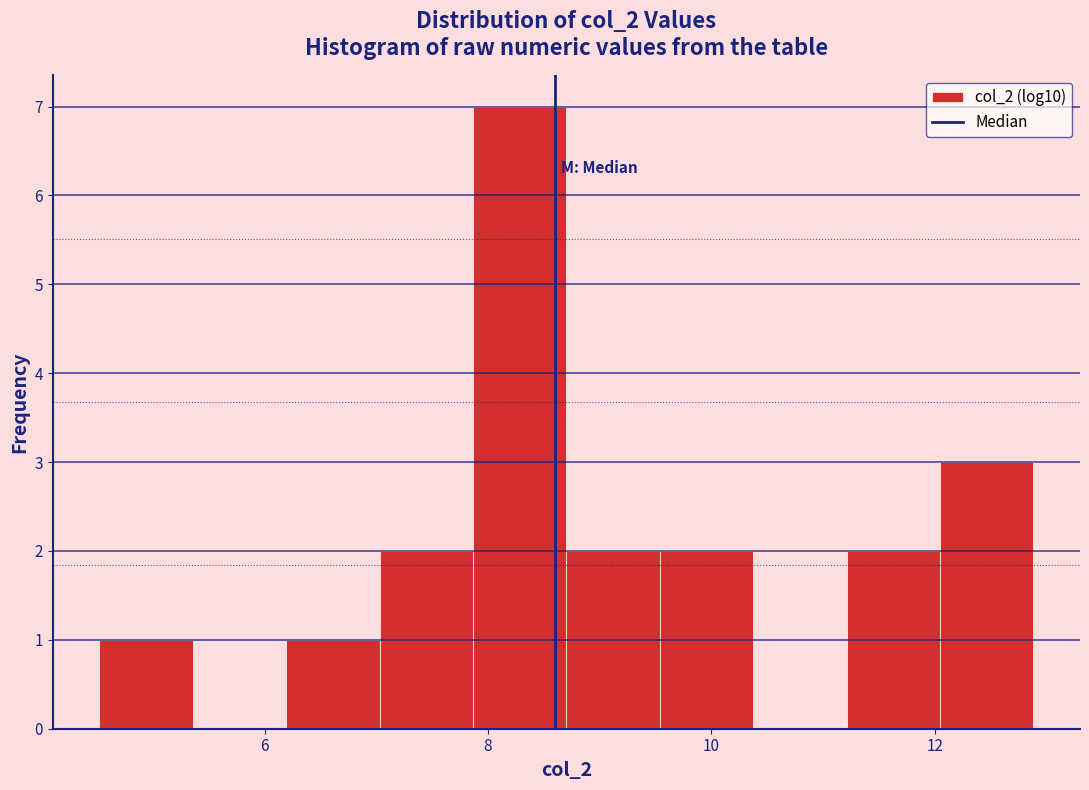

Reading left to right, list every bar in this chart as the range it spans on the x-axis followed by its height. Neither the bar edges nor the heights are printed on the chart, so give them approximately, as read against the axes.

4.6 to 5.4: 1
5.4 to 6.2: 0
6.2 to 7.0: 1
7.0 to 7.8: 2
7.8 to 8.8: 7
8.8 to 9.6: 2
9.6 to 10.4: 2
10.4 to 11.2: 0
11.2 to 12.0: 2
12.0 to 12.8: 3